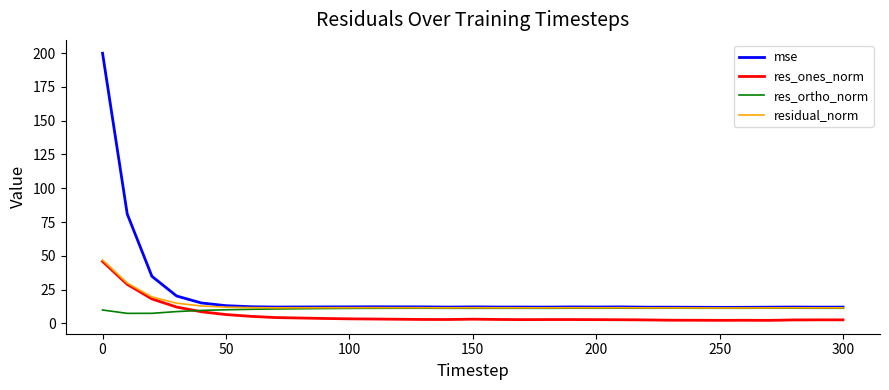

Which series has the widest spread of values?

mse